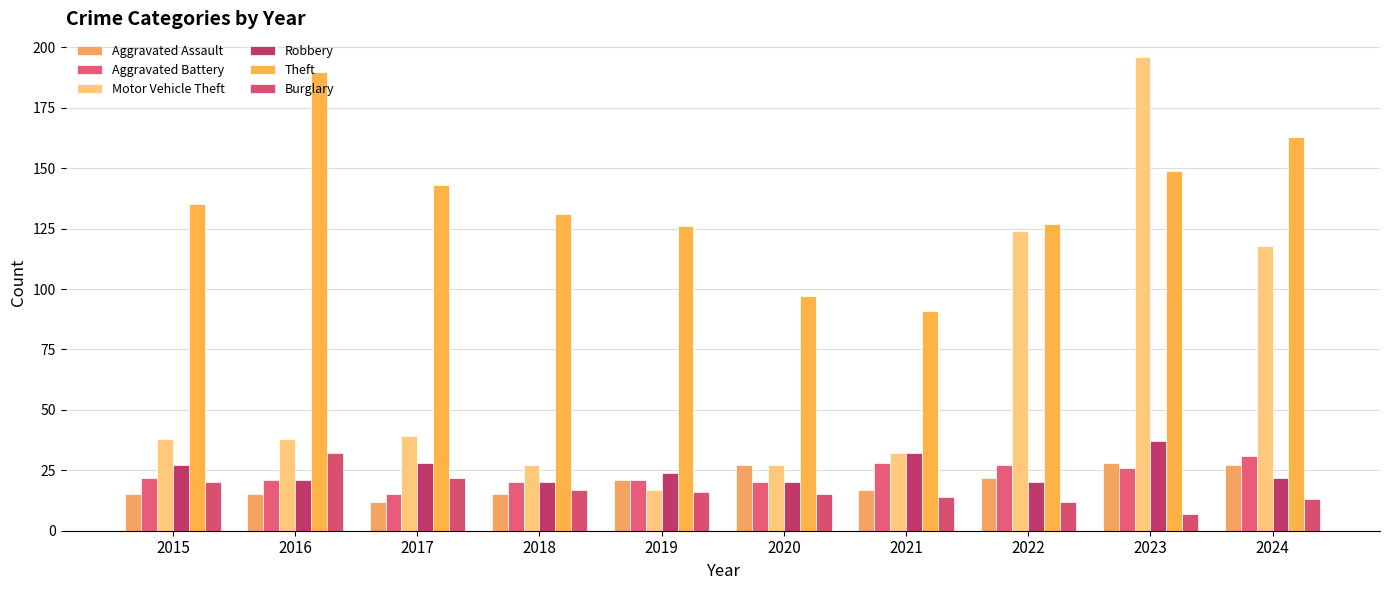

What is the smallest value displayed?

7